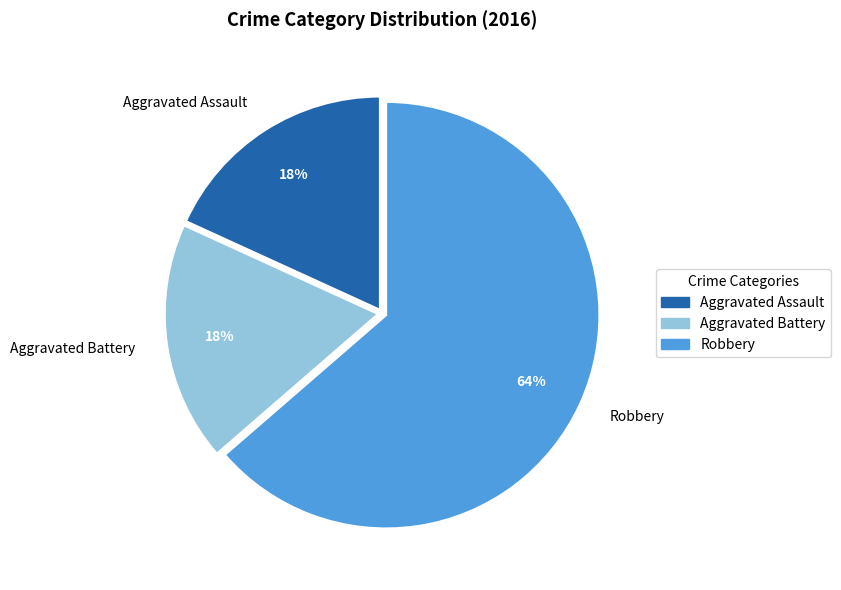

To the nearest percent, what is the average slice percentage?

33%